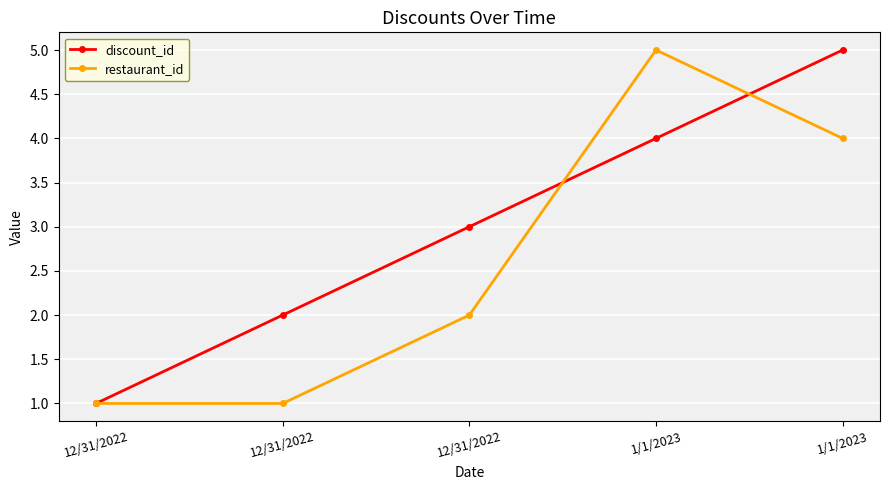

What is the difference between the second highest and minimum values in the restaurant_id series?

3